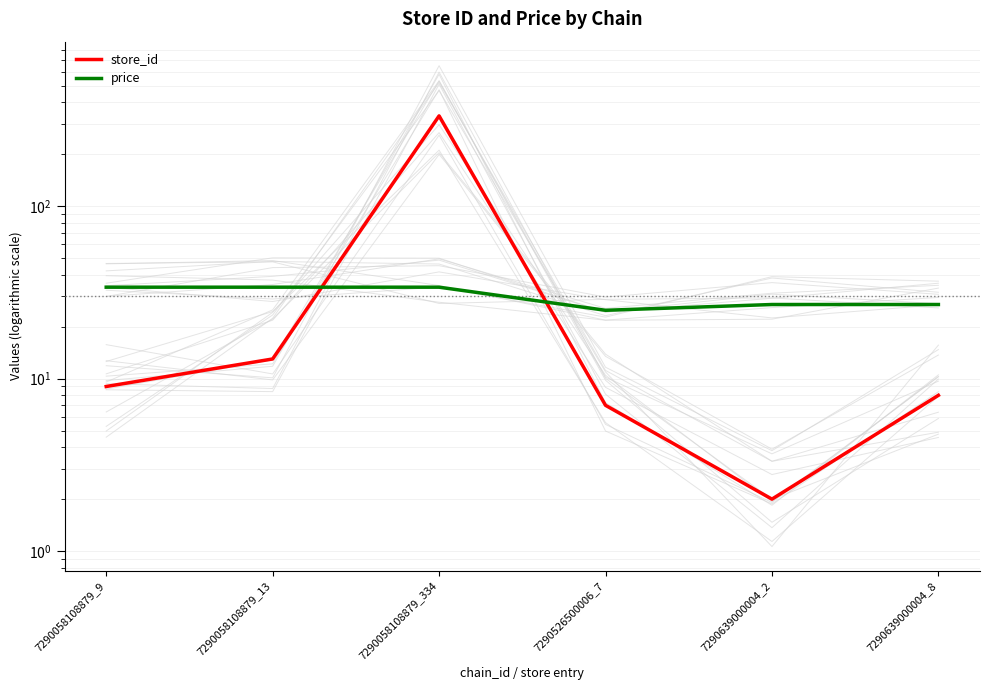

How many interior local valleys does the store_id series have?

1